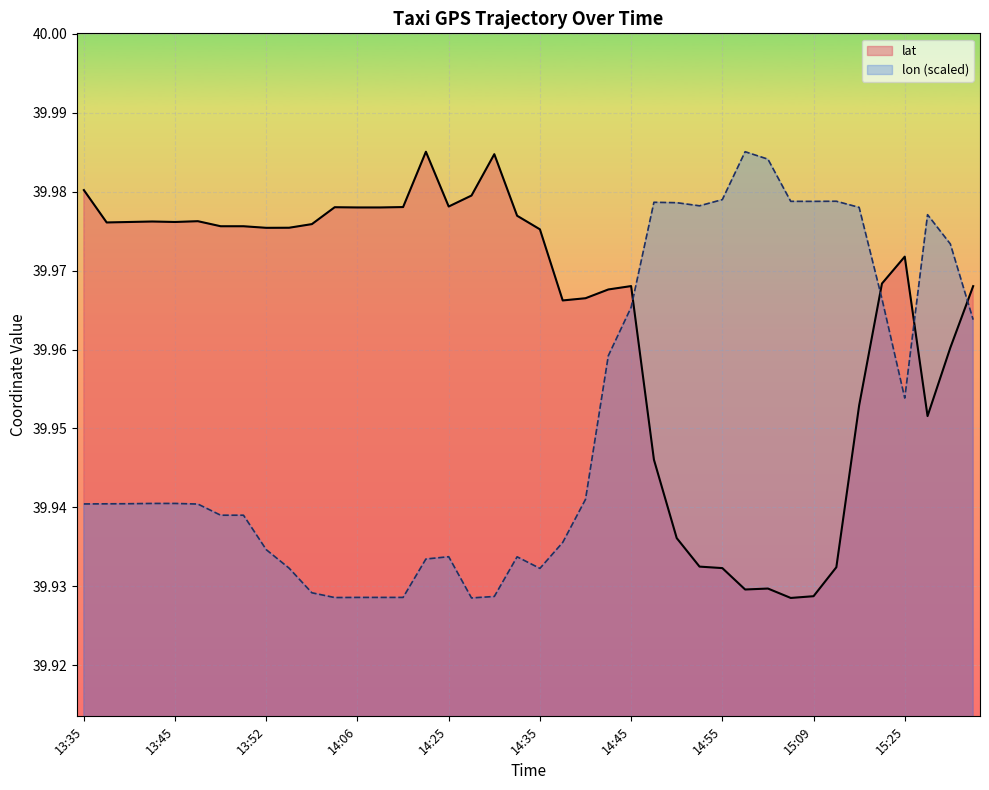

At which category is the sum across all series the highest?

15:20